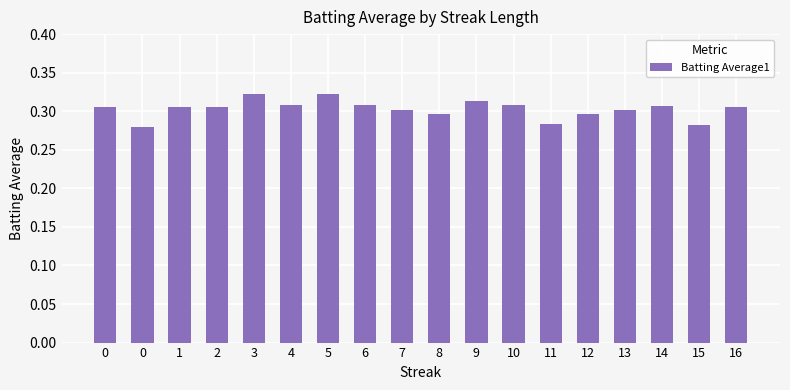

How many bars are there in total?

18